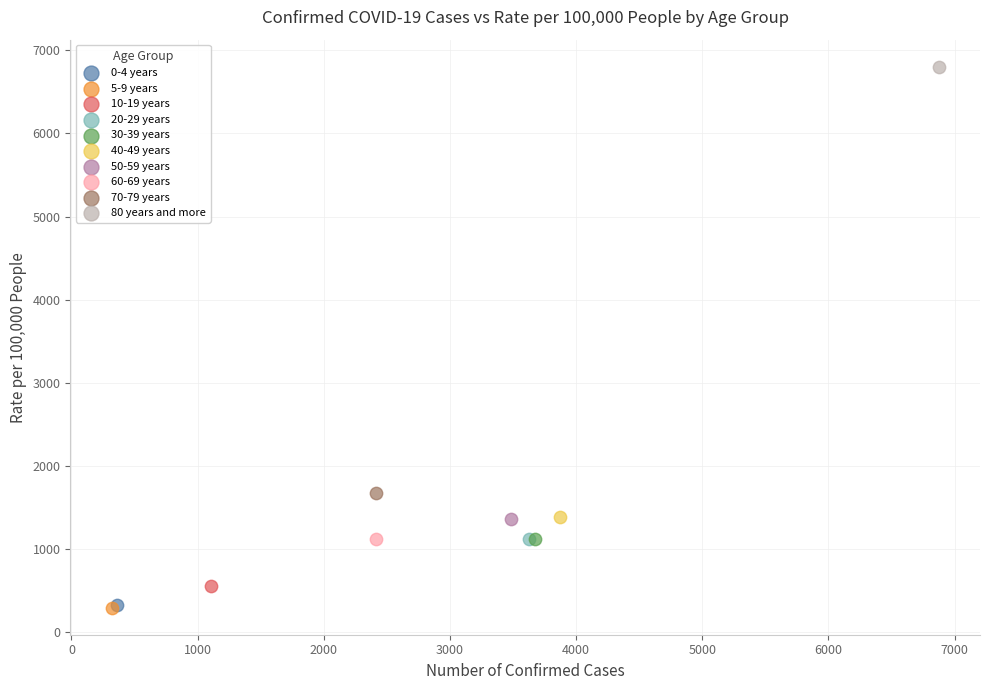

What are all the series names shown in the legend?

0-4 years, 5-9 years, 10-19 years, 20-29 years, 30-39 years, 40-49 years, 50-59 years, 60-69 years, 70-79 years, 80 years and more